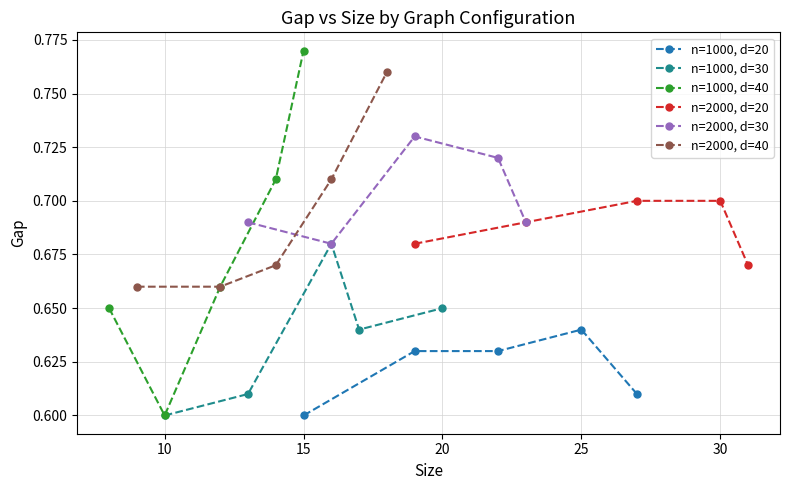

At which label is n=1000, d=20 closest to 0?

15